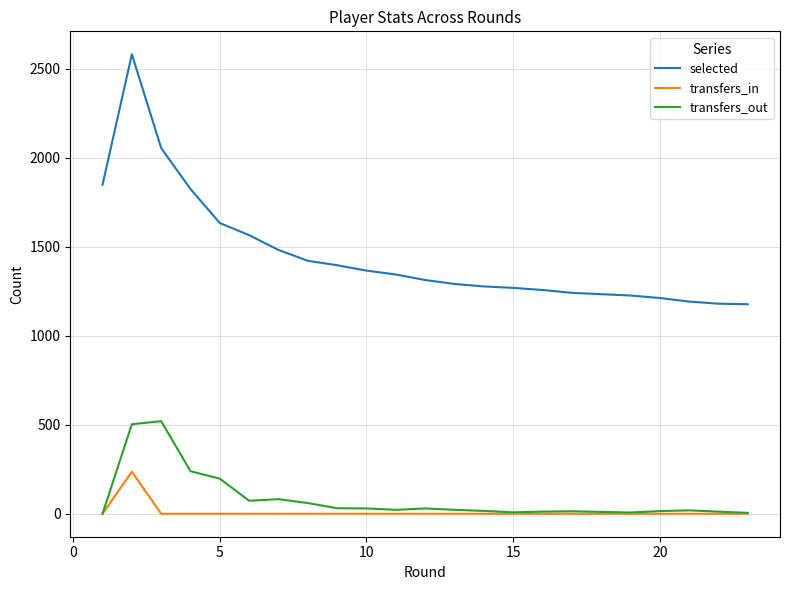

Which series has the widest spread of values?

selected